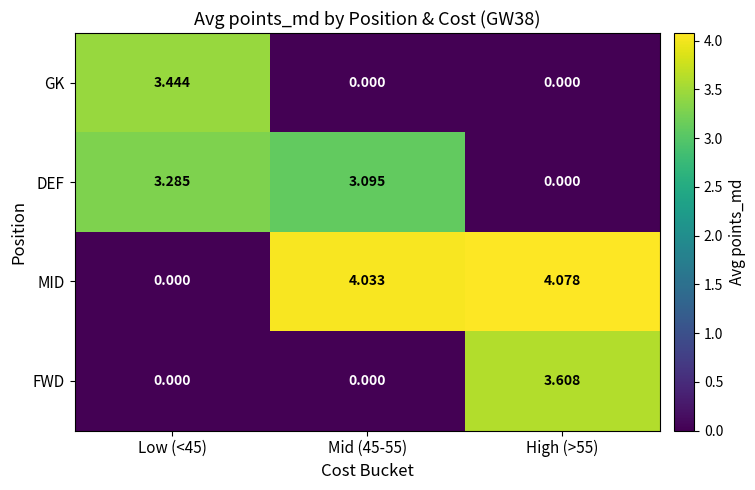

Which series has the widest spread of values?

MID